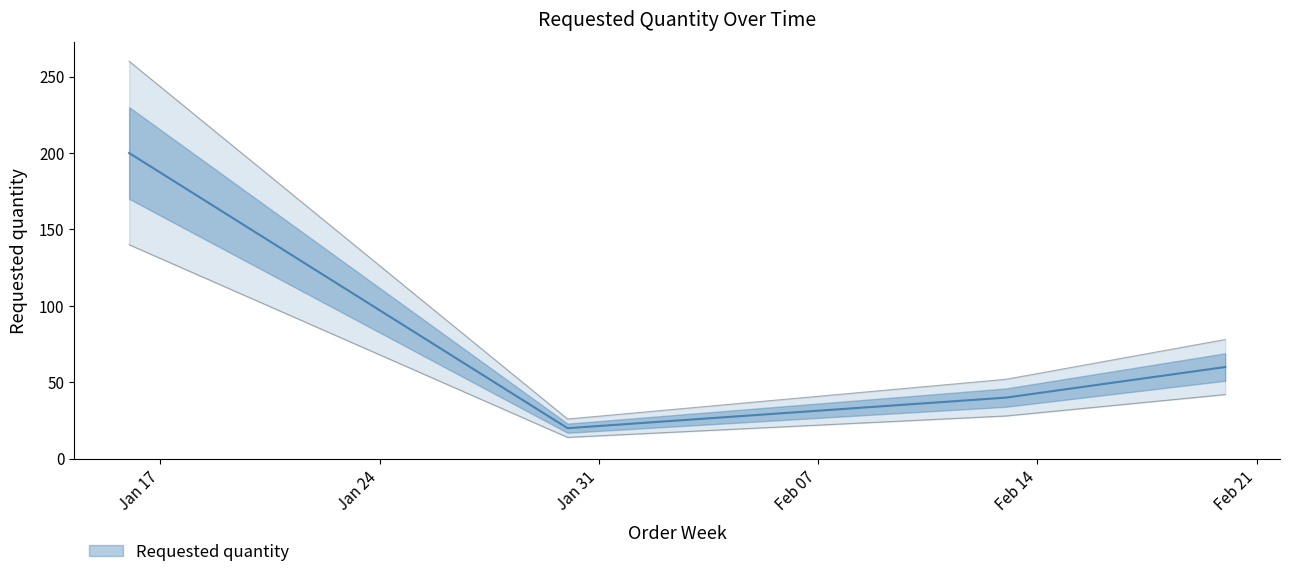

Is it true that the value at 2023-01-30 is 28?

False